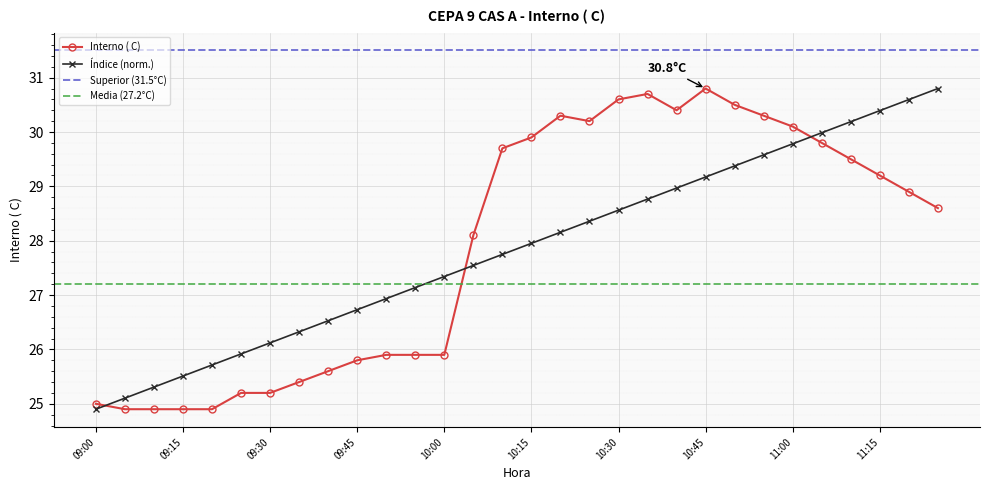

Rank the categories by value from highest to lowest.

10:45, 10:35, 10:30, 10:50, 10:40, 10:20, 10:55, 10:25, 11:00, 10:15, 11:05, 10:10, 11:10, 11:15, 11:20, 11:25, 10:05, 09:50, 09:55, 10:00, 09:45, 09:40, 09:35, 09:25, 09:30, 09:00, 09:05, 09:10, 09:15, 09:20